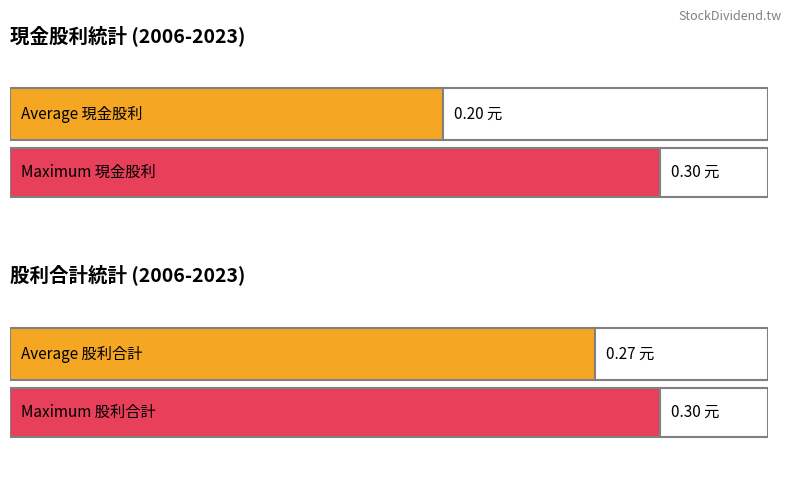

Which series changed the most between 2023 and 2006?

現金股利